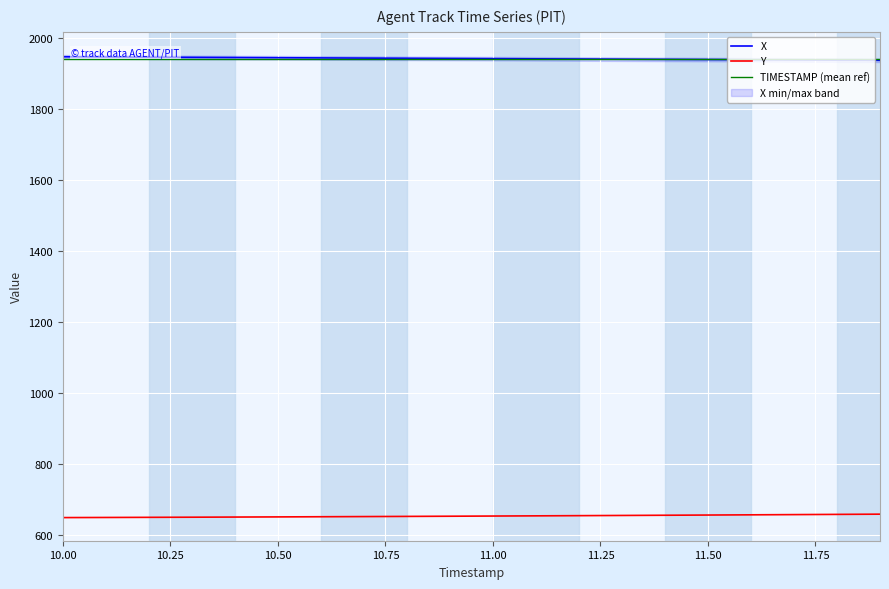

True or false: X and Y cross at least once.

False